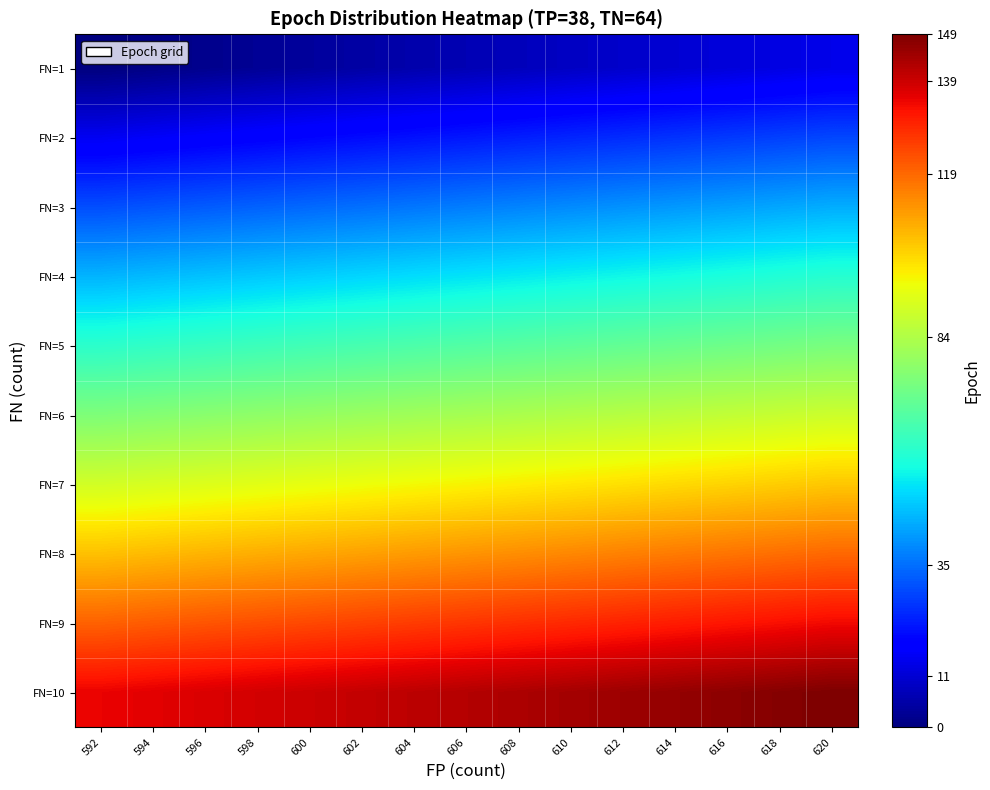

At which category is the sum across all series the highest?

620